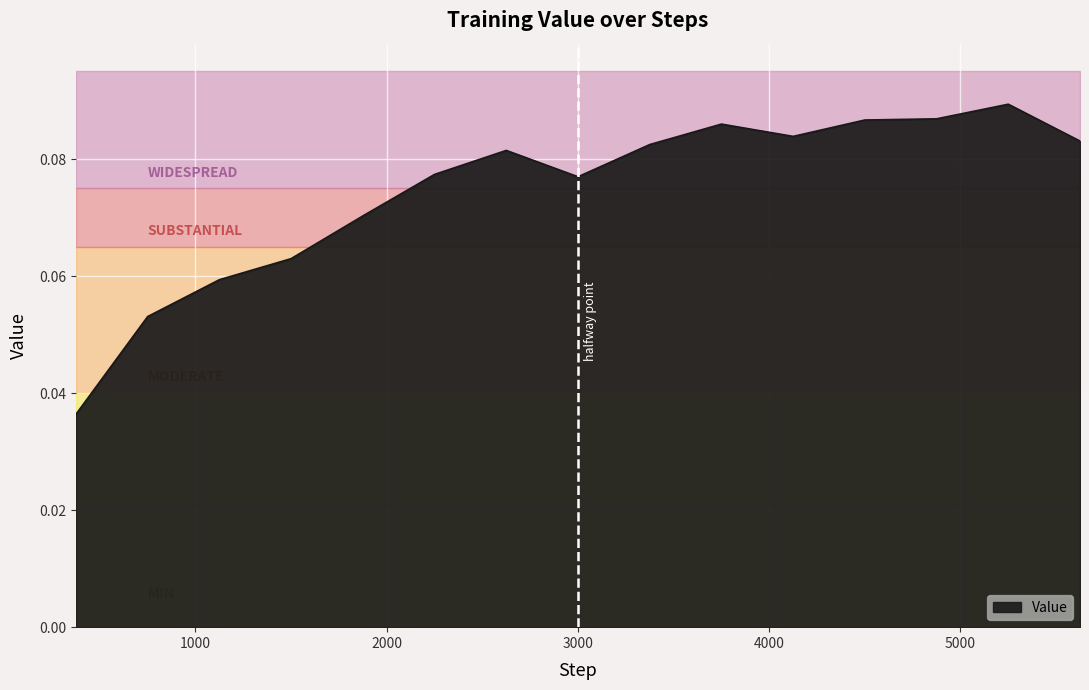

Rank the categories by value from highest to lowest.

5250, 4875, 4500, 3750, 4125, 5625, 3375, 2625, 2250, 3000, 1875, 1500, 1125, 750, 375